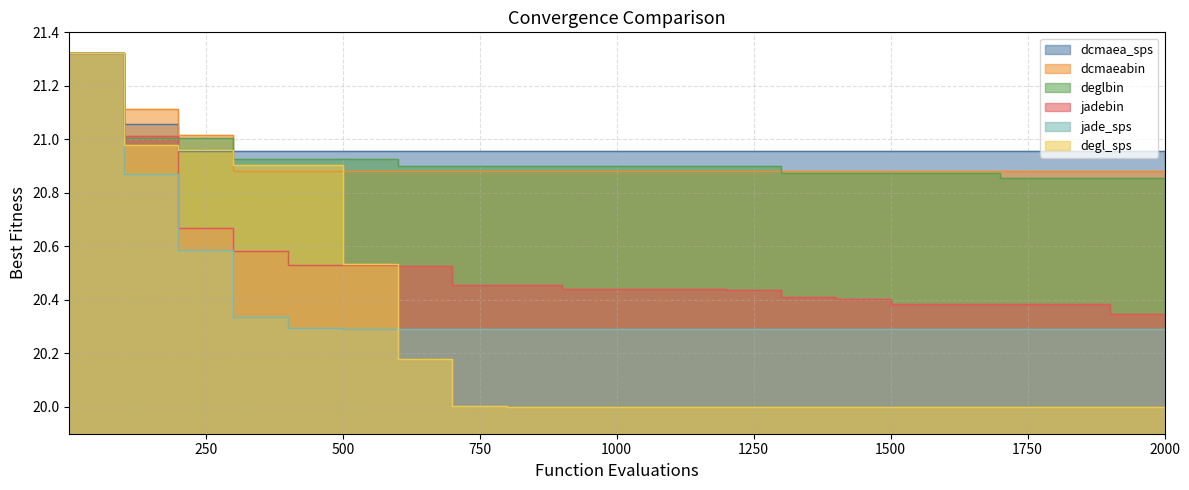

Rank the series by their maximum value, from highest to lowest.

dcmaeabin, dcmaea_sps, deglbin, degl_sps, jadebin, jade_sps